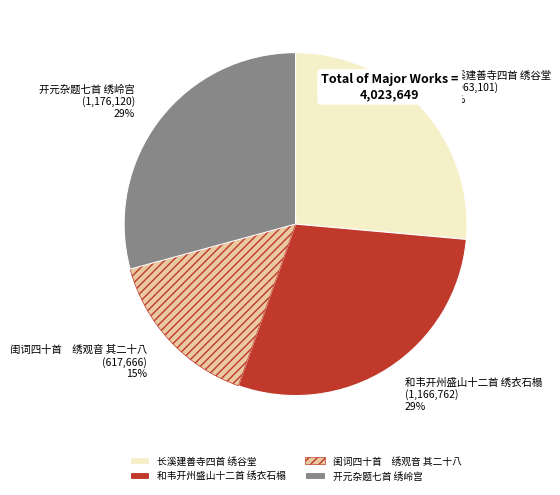

Does 长溪建善寺四首 绣谷堂 account for over 50% of the chart?

No